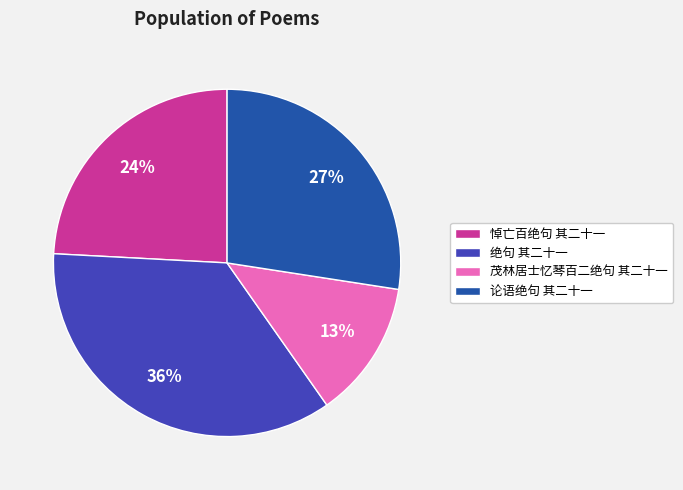

Approximately how many times larger is the value at 绝句 其二十一 compared to 悼亡百绝句 其二十一?

1.5